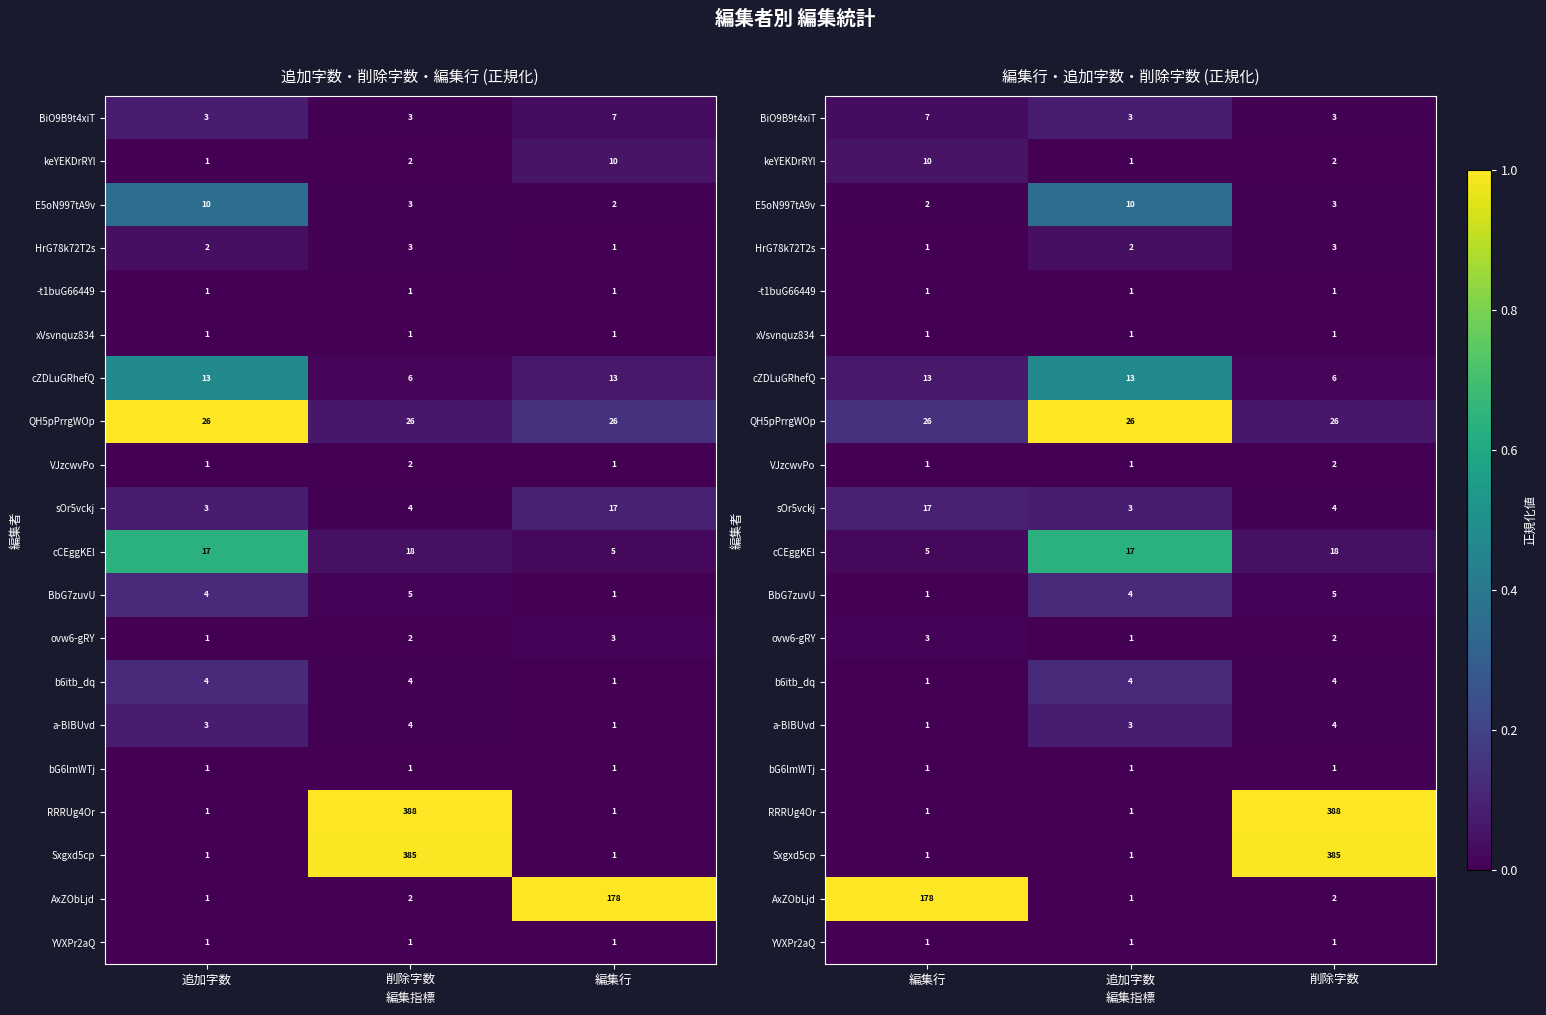

What is the sum of the b6itb_dq values at 編集行 and 追加字数?

0.1